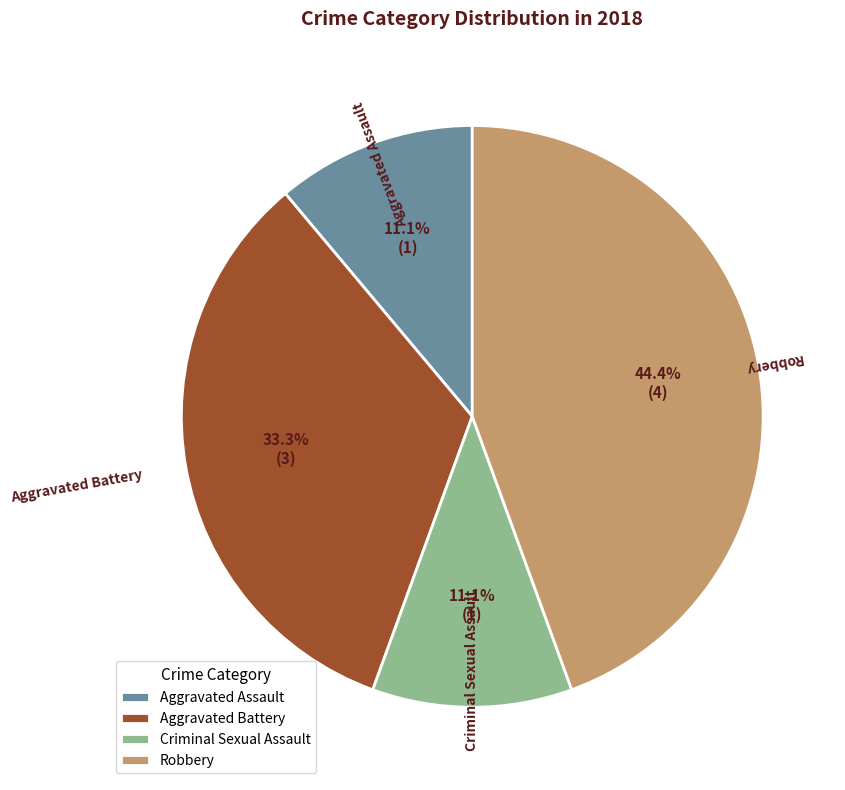

To the nearest percent, what is the average slice percentage?

25%